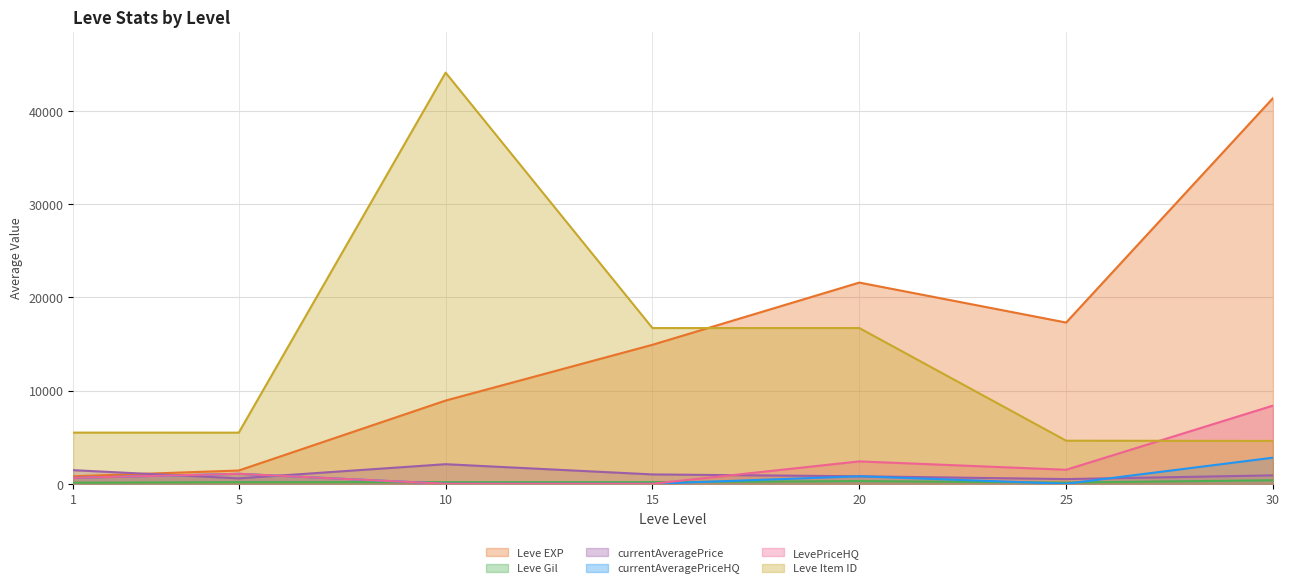

True or false: LevePriceHQ and currentAveragePriceHQ intersect in this chart.

False